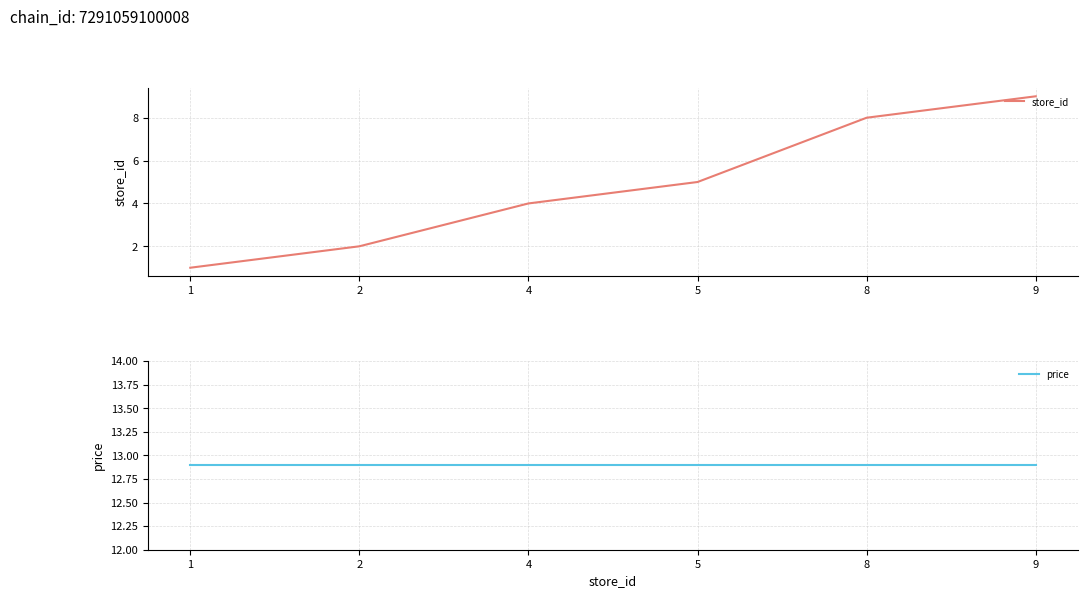

What value does the price series have at 9?

12.9